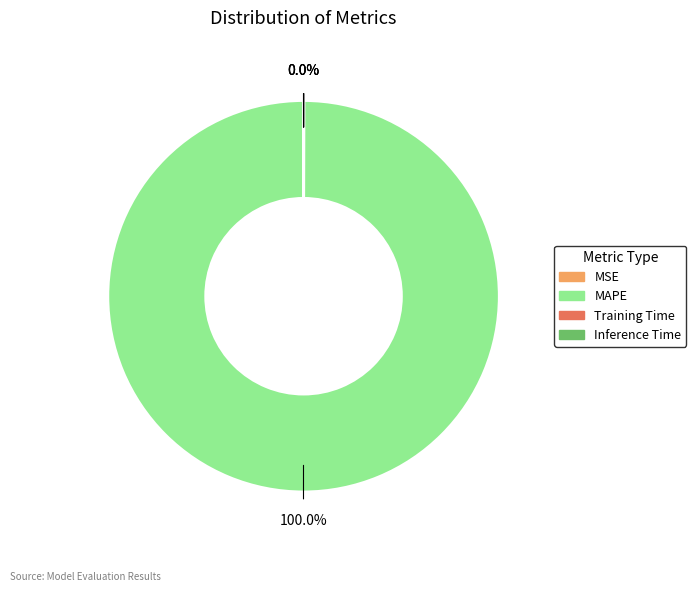

Does MAPE account for over 50% of the chart?

Yes